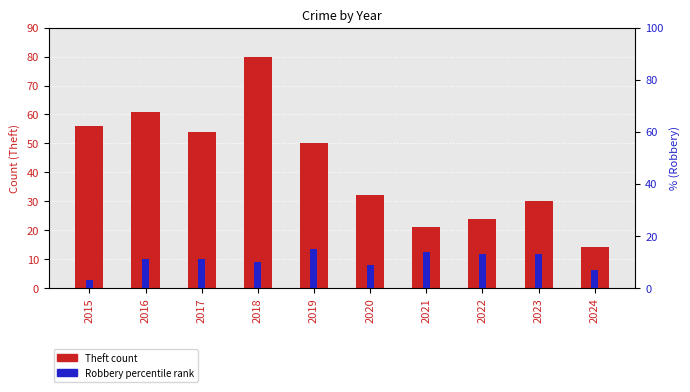

True or false: Robbery (percentile rank) has a value of 22 at 2022.

False